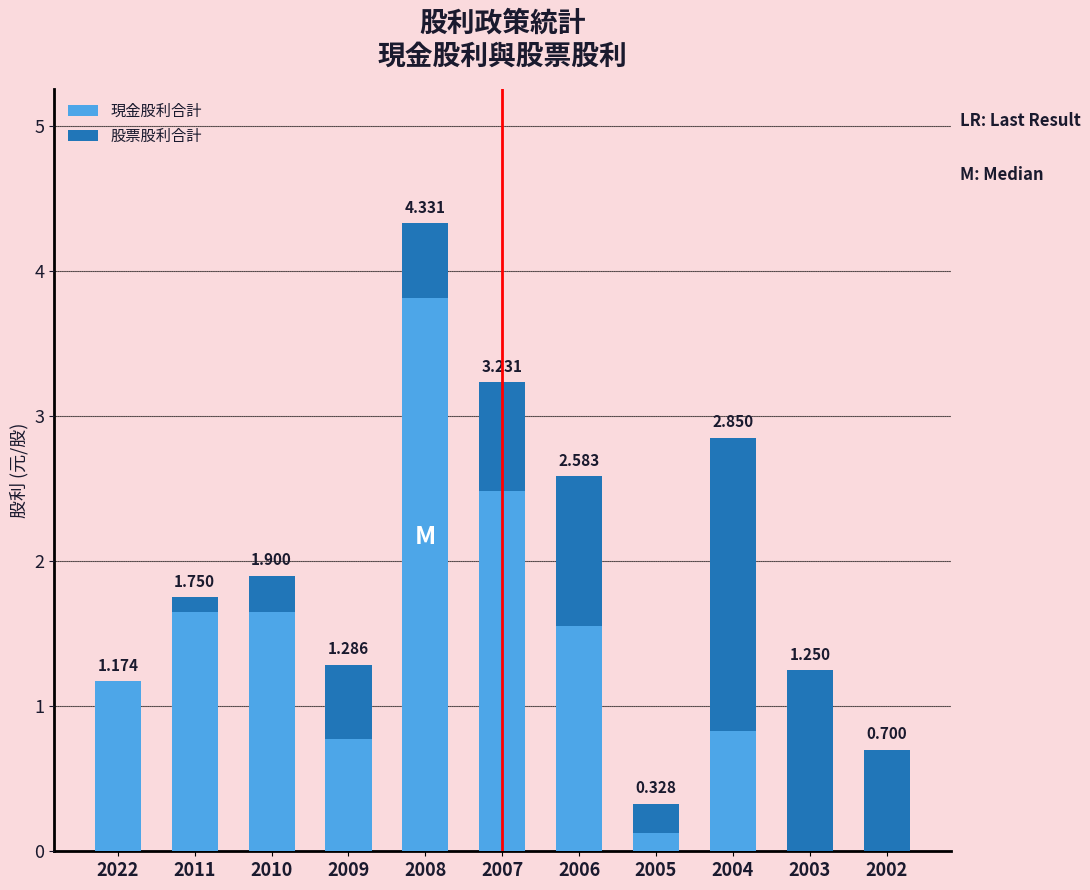

True or false: 現金股利合計 has a value of 0.0 at 2003.

True